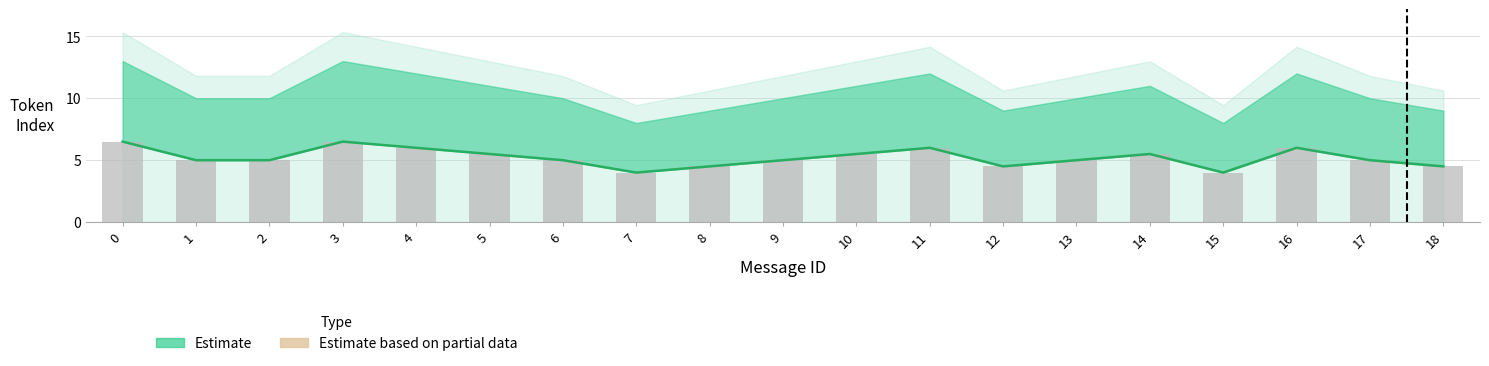

What is the value of the 5th bar from the left?

6.0